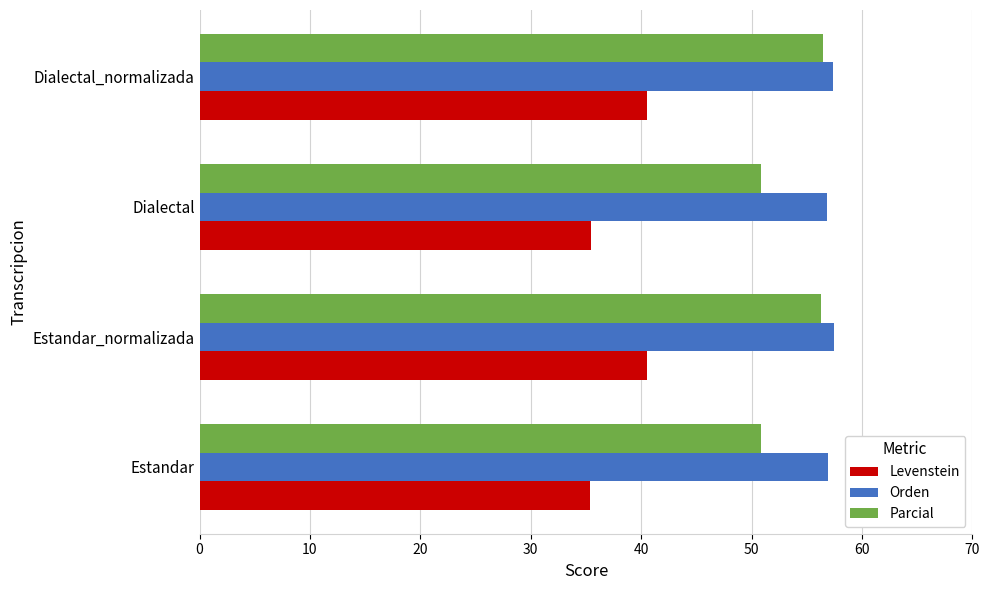

True or false: Parcial has a value of 76.7 at Estandar.

False